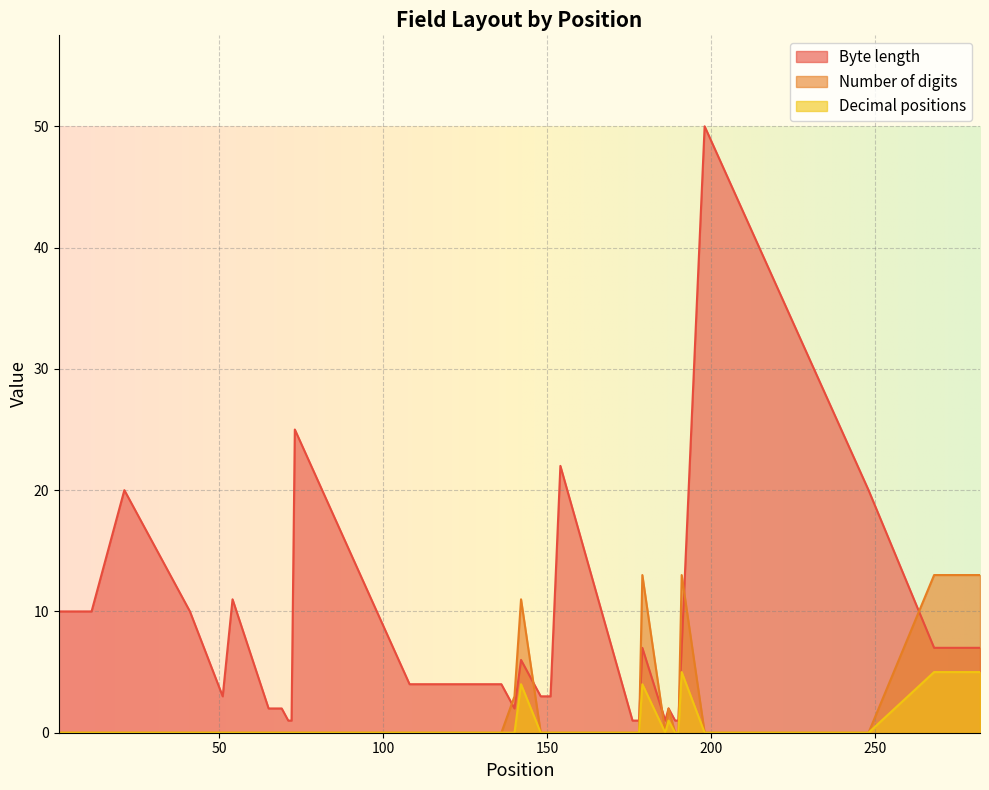

Reading left to right, what are all the values shown in this chart?

Byte length: 1=10	11=10	21=20	41=10	51=3	54=11	65=2	67=2	69=2	71=1	72=1	73=25	98=10	108=4	112=4	116=4	120=4	124=4	128=4	132=4	136=4	140=2	142=6	148=3	151=3	154=22	176=1	177=1	178=1	179=7	186=1	187=2	189=1	190=1	191=7	198=50	248=20	268=7	275=7	282=7
Number of digits: 1=0	11=0	21=0	41=0	51=0	54=0	65=0	67=0	69=0	71=0	72=0	73=0	98=0	108=0	112=0	116=0	120=0	124=0	128=0	132=0	136=0	140=3	142=11	148=0	151=0	154=0	176=0	177=0	178=0	179=13	186=0	187=2	189=0	190=0	191=13	198=0	248=0	268=13	275=13	282=13
Decimal positions: 1=0	11=0	21=0	41=0	51=0	54=0	65=0	67=0	69=0	71=0	72=0	73=0	98=0	108=0	112=0	116=0	120=0	124=0	128=0	132=0	136=0	140=0	142=4	148=0	151=0	154=0	176=0	177=0	178=0	179=4	186=0	187=1	189=0	190=0	191=5	198=0	248=0	268=5	275=5	282=5